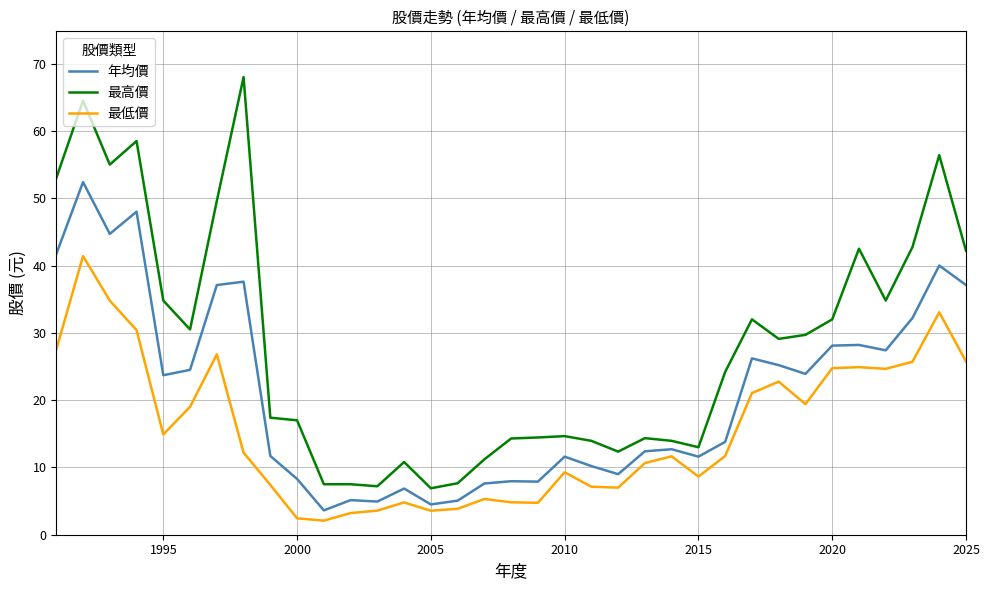

Which series has the widest spread of values?

最高價